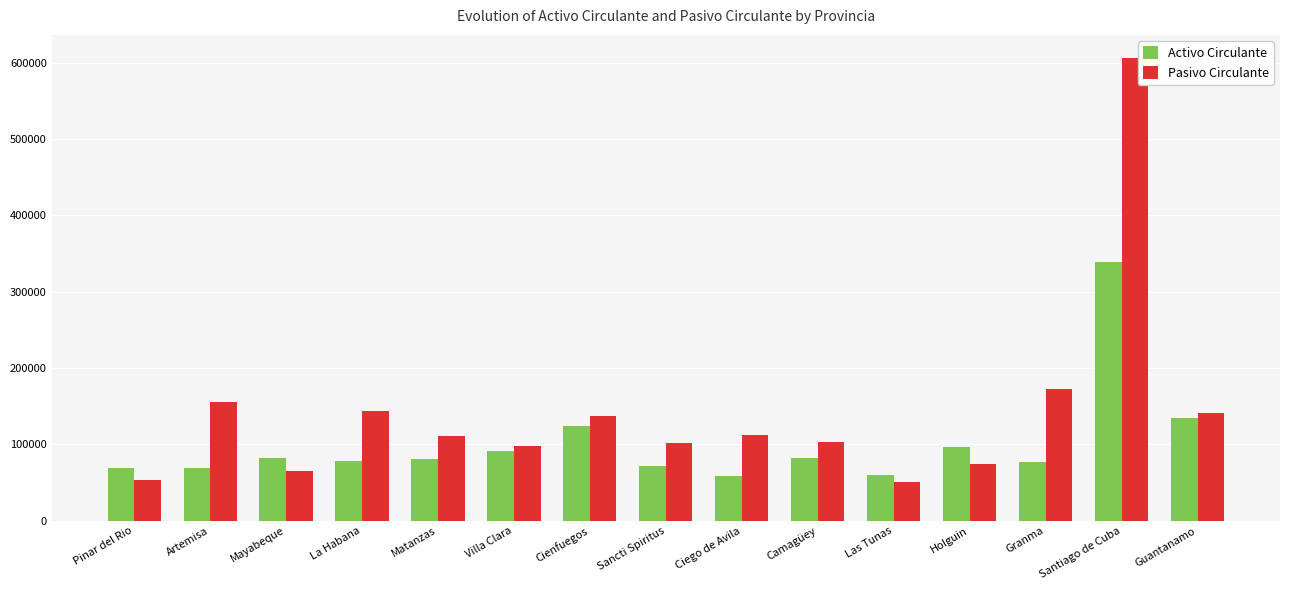

True or false: Activo Circulante has a value of 128957.4 at Camagüey.

False